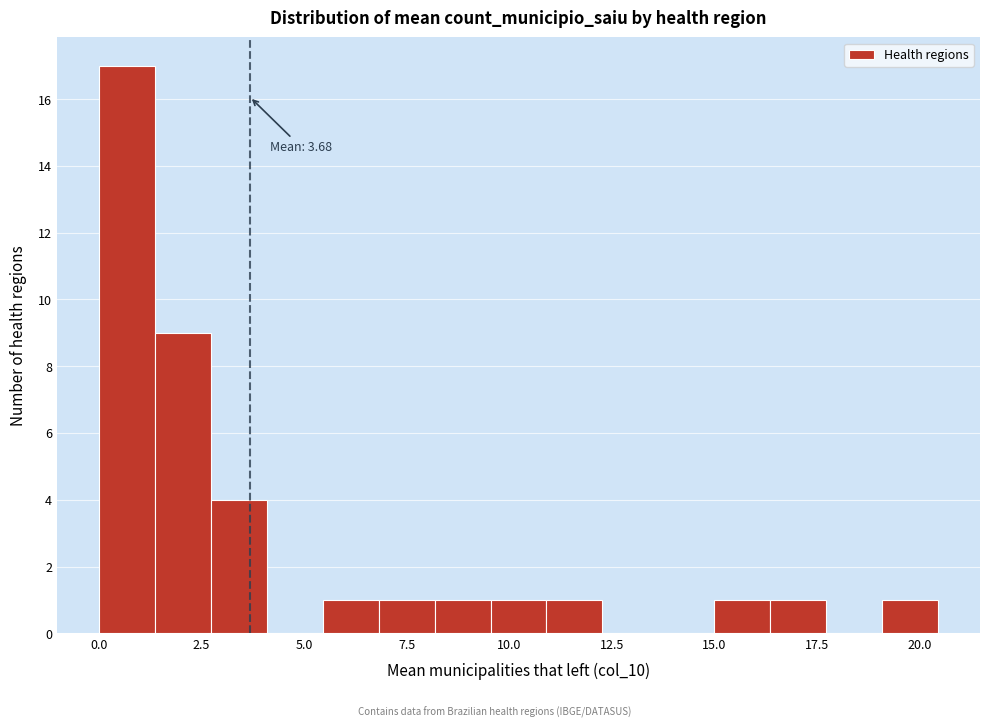

Read against the x-axis, roughly where is the centre of the tallest bar?

0.5